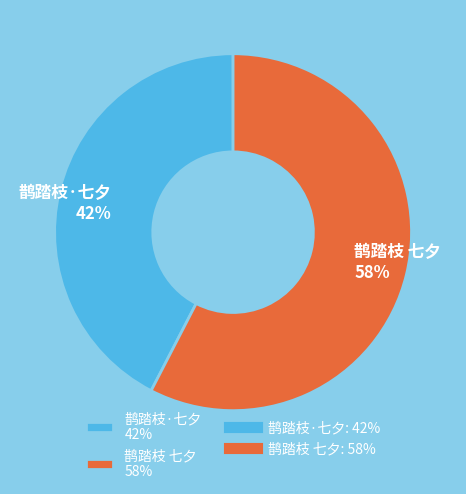

Is 鹊踏枝 七夕 the majority of the pie?

Yes